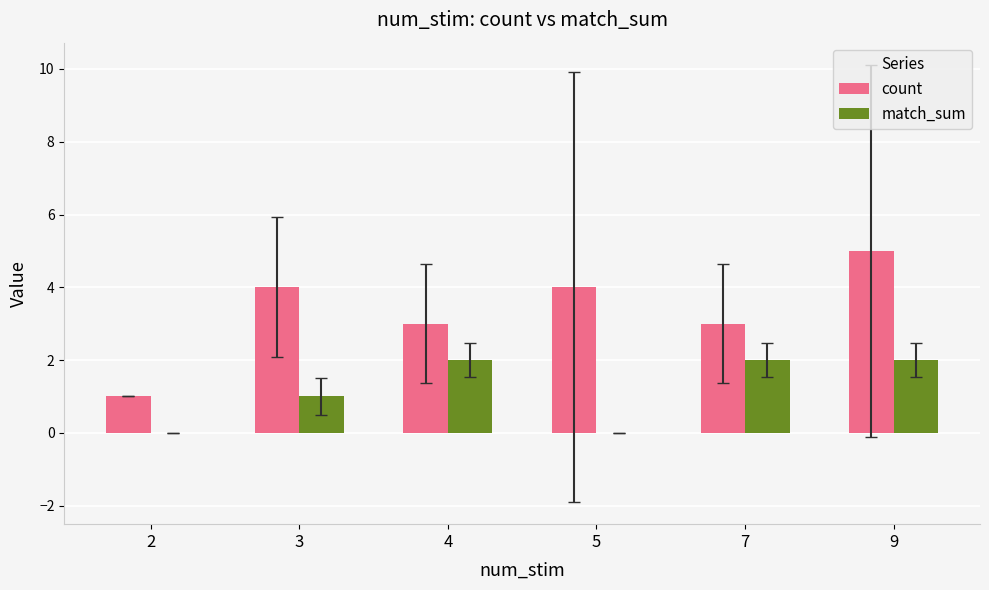

What value does the match_sum series have at 7?

2